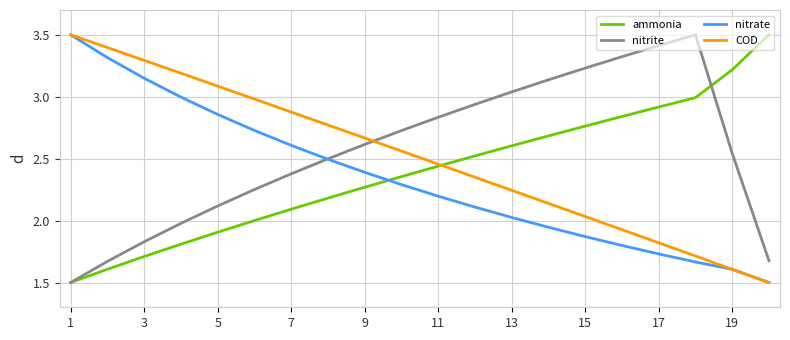

How many intersections are there between nitrite and COD?

1